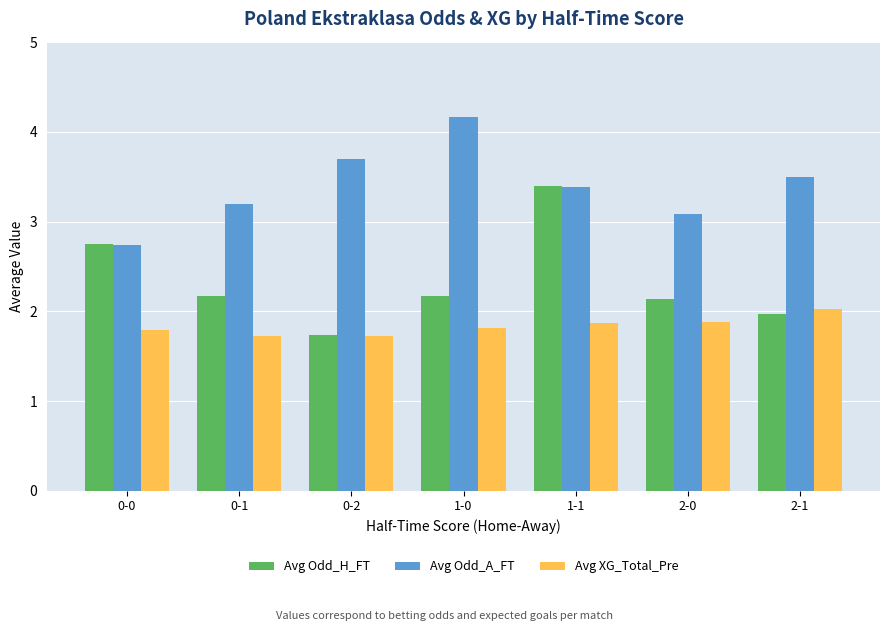

Is it true that Avg XG_Total_Pre equals 1.2 at 2-1?

False